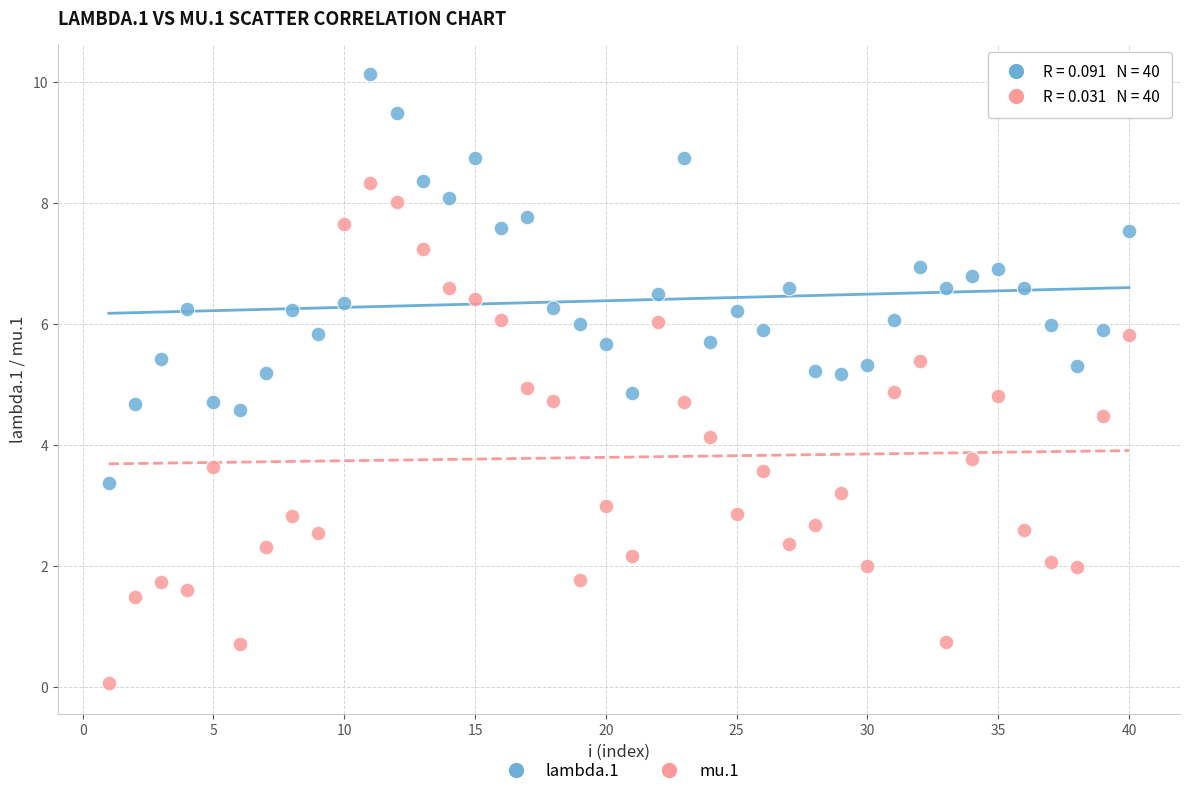

Across all data points, what is the range of Y values (max minus min)?

10.1